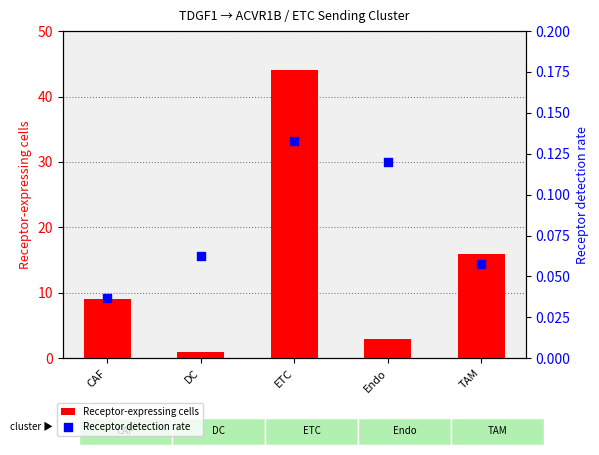

Which series has the largest total across all categories?

Receptor-expressing cells